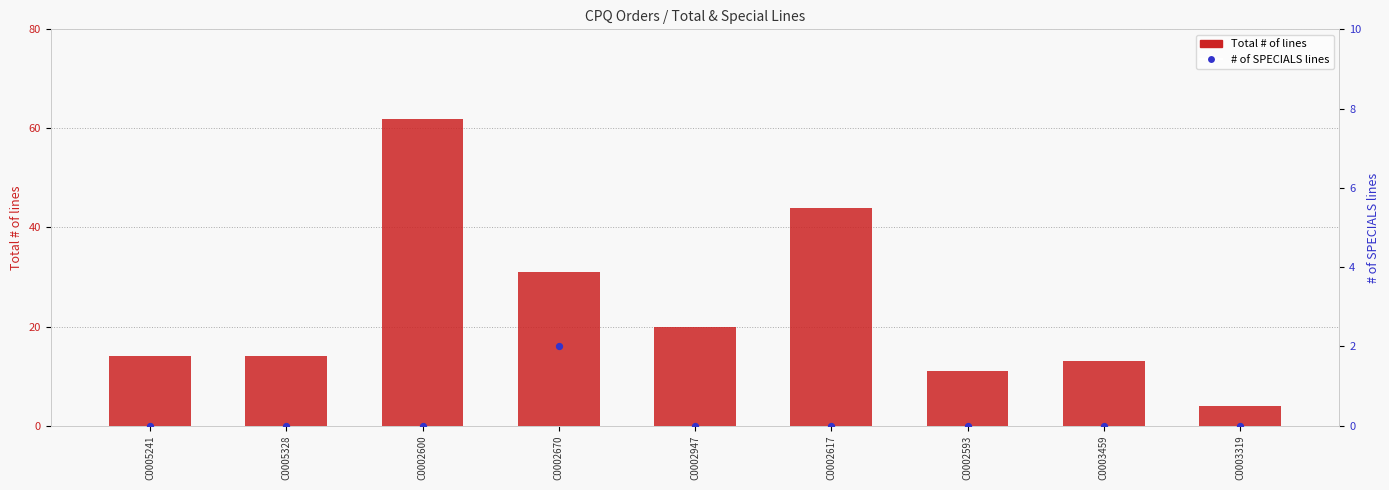

Is the value of # of SPECIALS lines at C0002617 greater than the value of Total # of lines at C0003319?

No